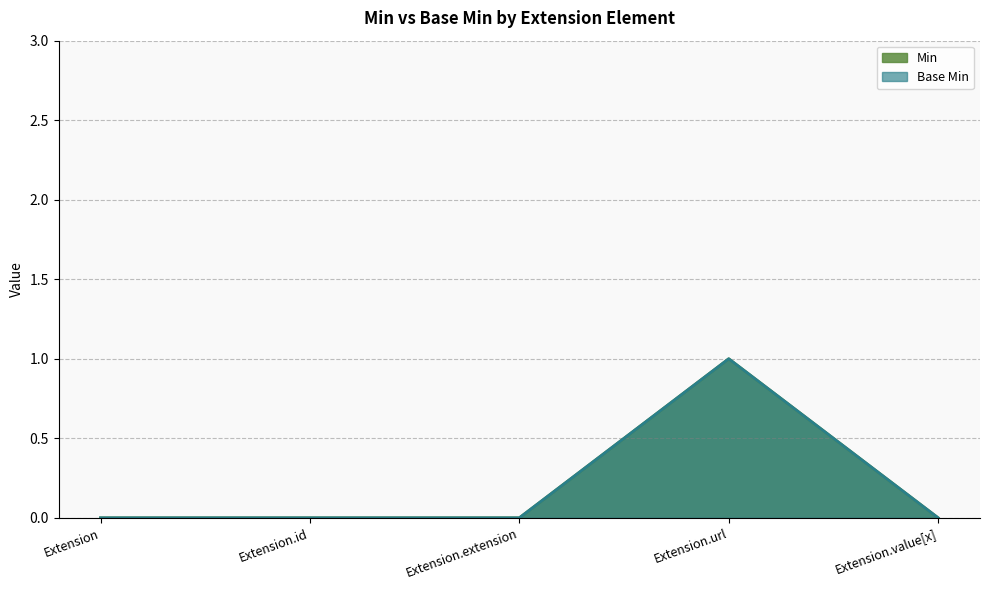

Which category has the highest value across all series?

Extension.url